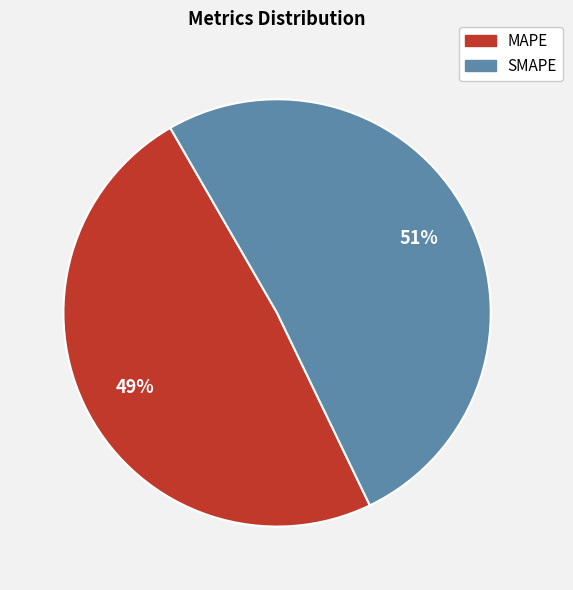

Between SMAPE and MAPE, which is larger?

SMAPE